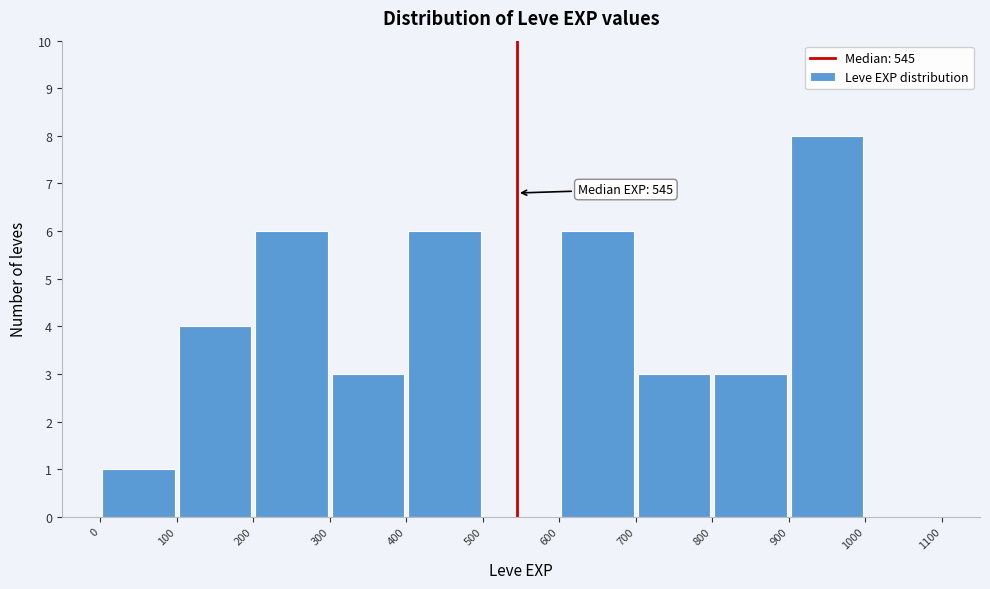

Which range on the x-axis has the tallest bar?

900 to 1000